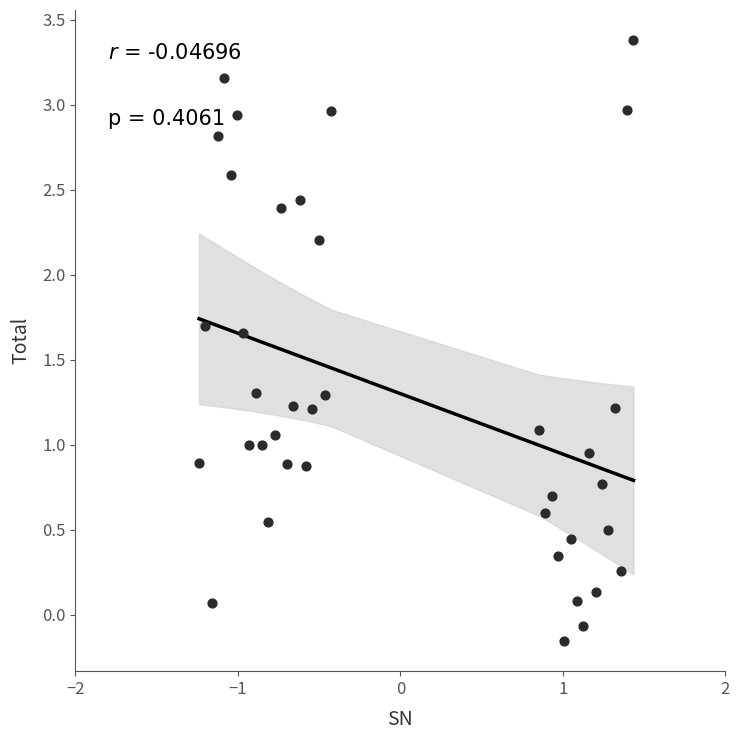

What is the range of Y values (max minus min)?

3.5